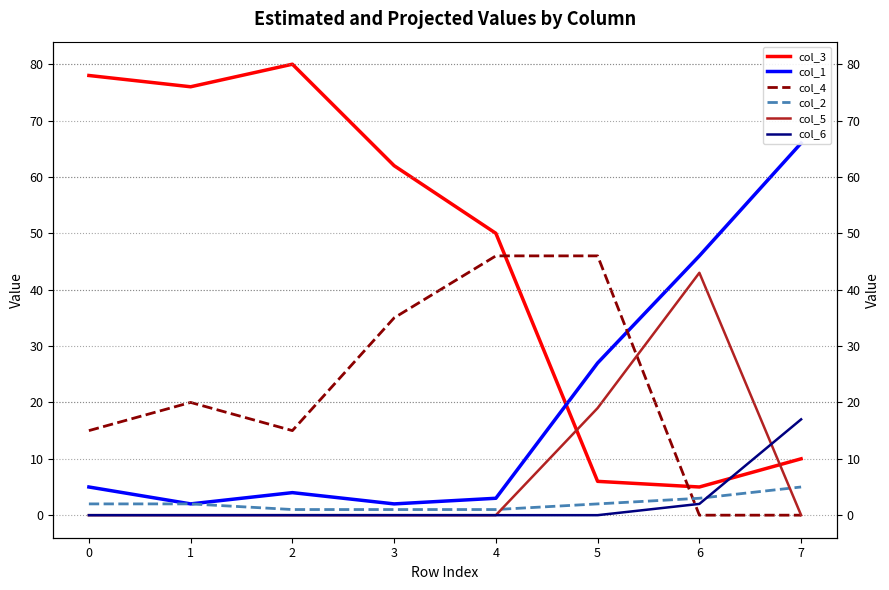

At how many categories does at least one series exceed 1?

8